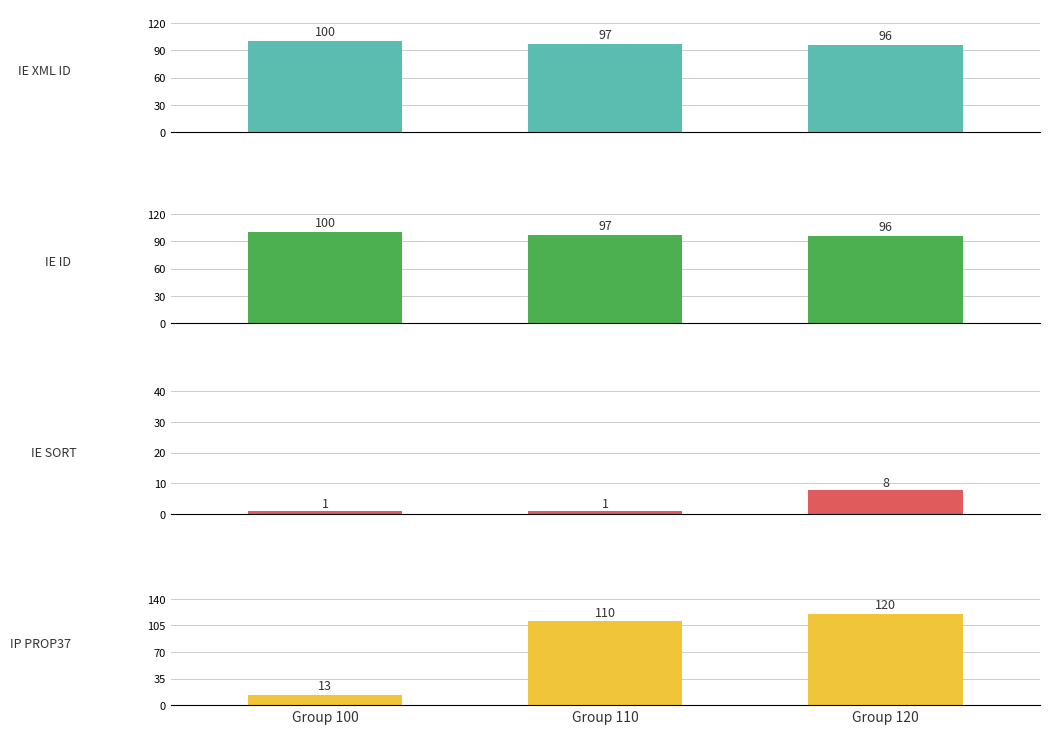

At which category does the chart reach its peak across all series?

Group 120